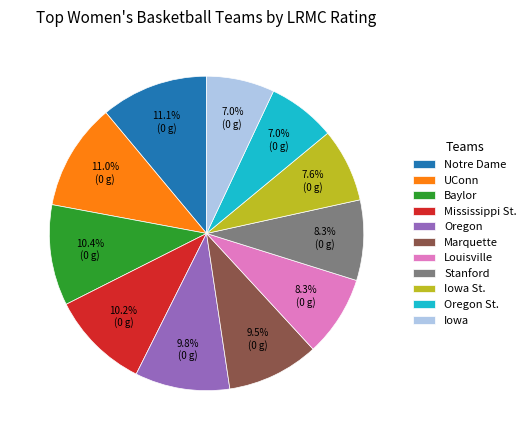

Count the number of slices in the pie.

11